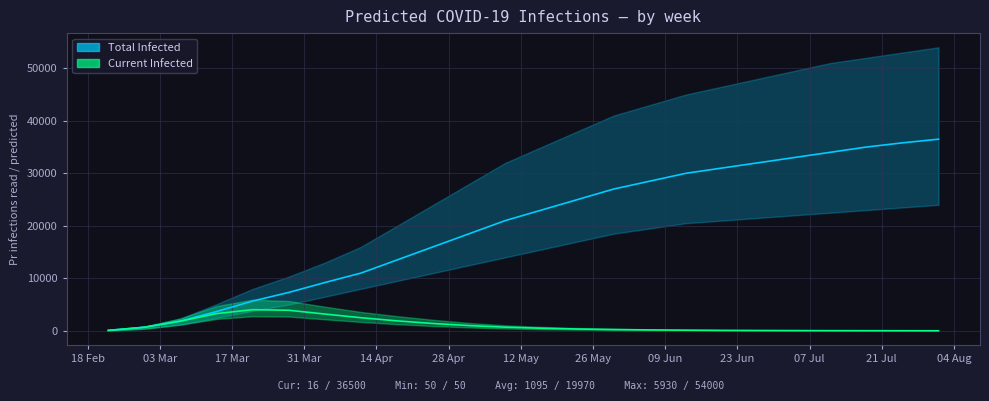

True or false: predicted_current_infected_mean has more than 0 interior local peaks.

True